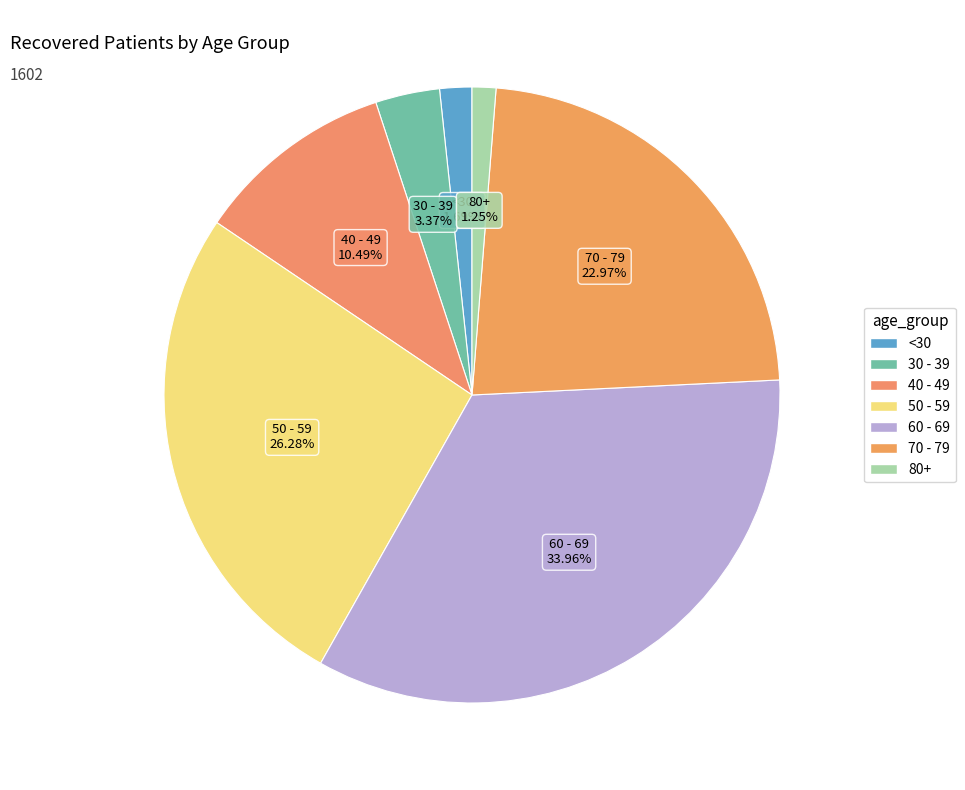

Count the number of slices in the pie.

7